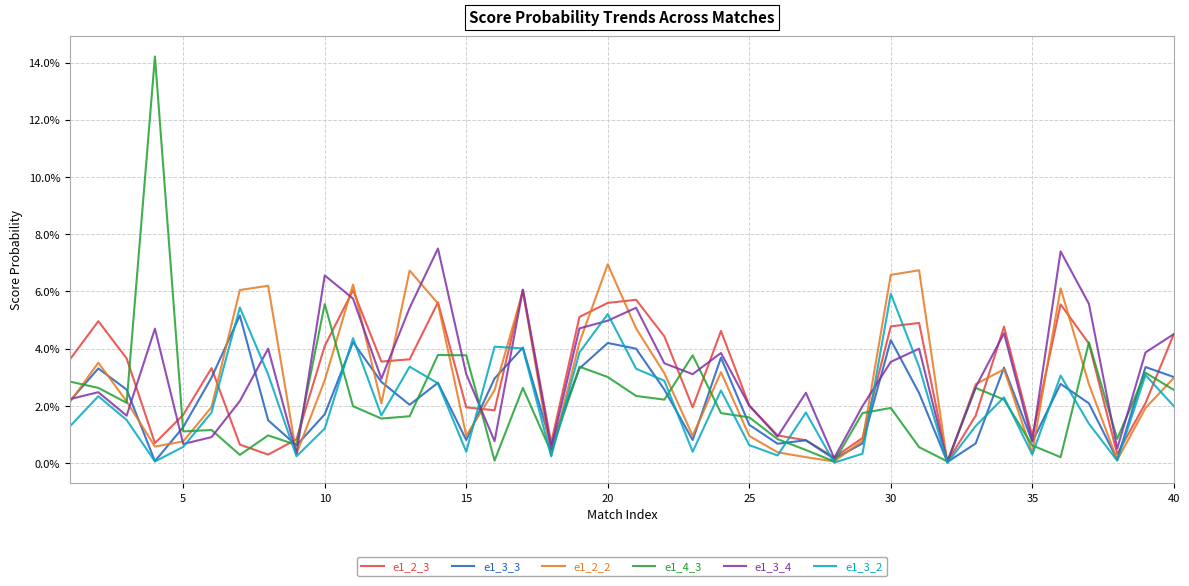

What are all the series names shown in the legend?

e1_2_3, e1_3_3, e1_2_2, e1_4_3, e1_3_4, e1_3_2